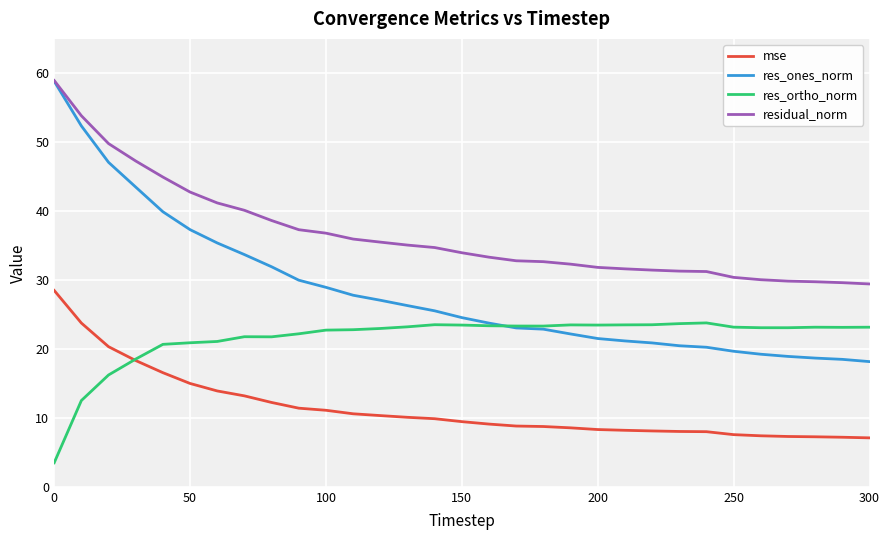

Which series has the largest total across all categories?

residual_norm